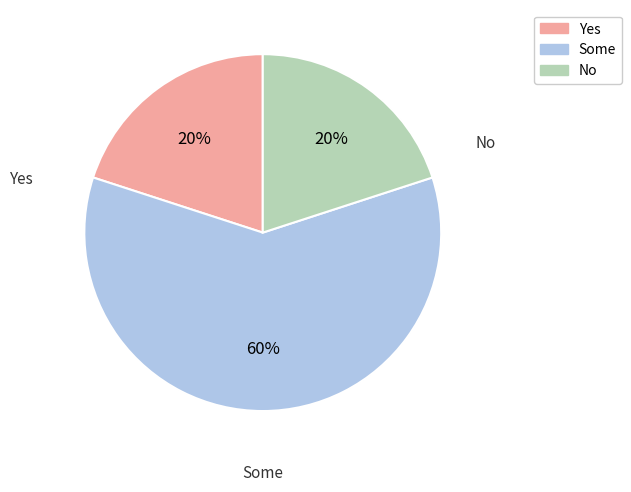

How many segments does this pie chart have?

3